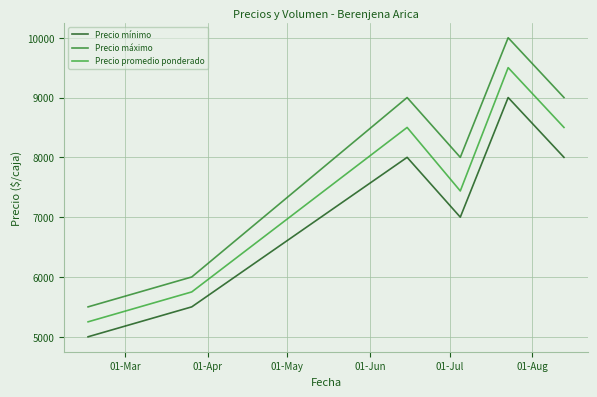

True or false: Precio mínimo and Precio promedio ponderado intersect in this chart.

False